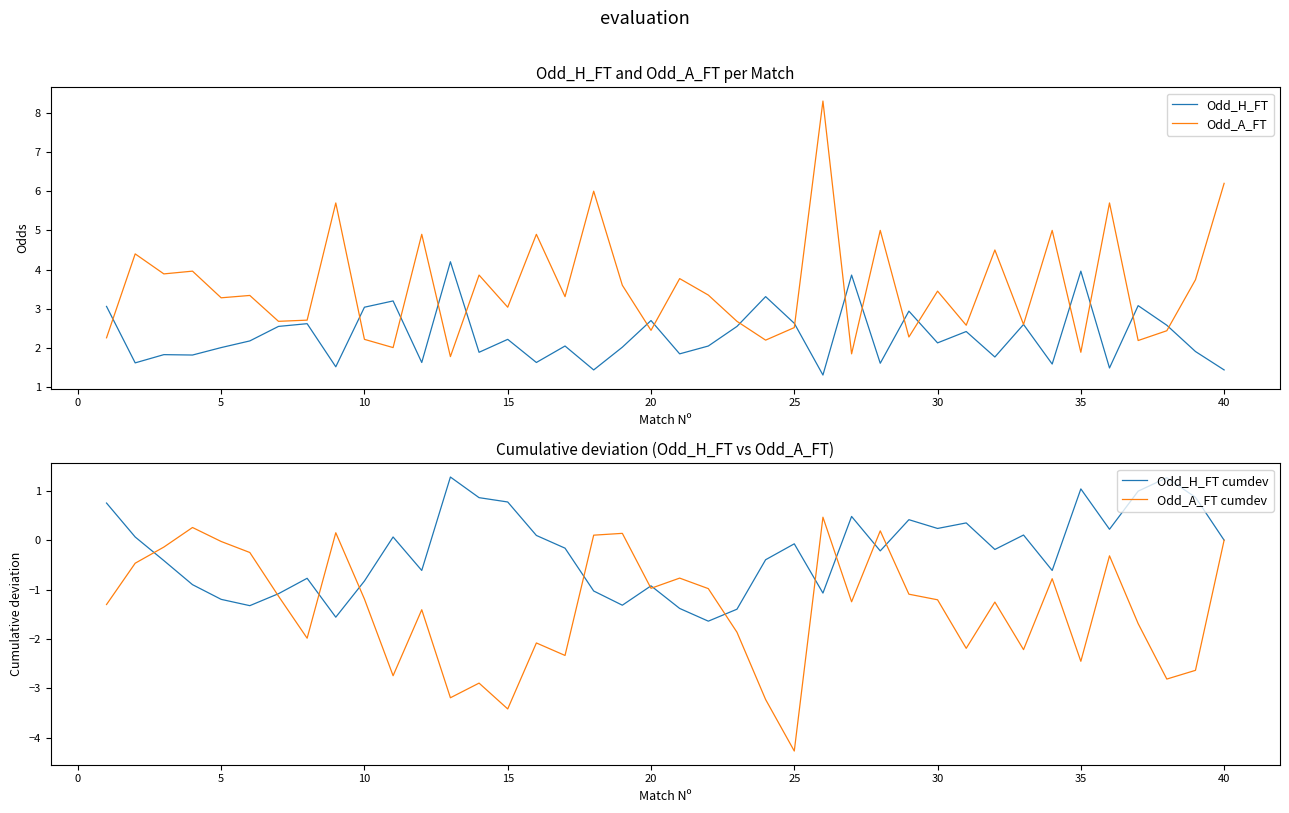

How many data points in Odd_H_FT cumdev are less than 0?

22